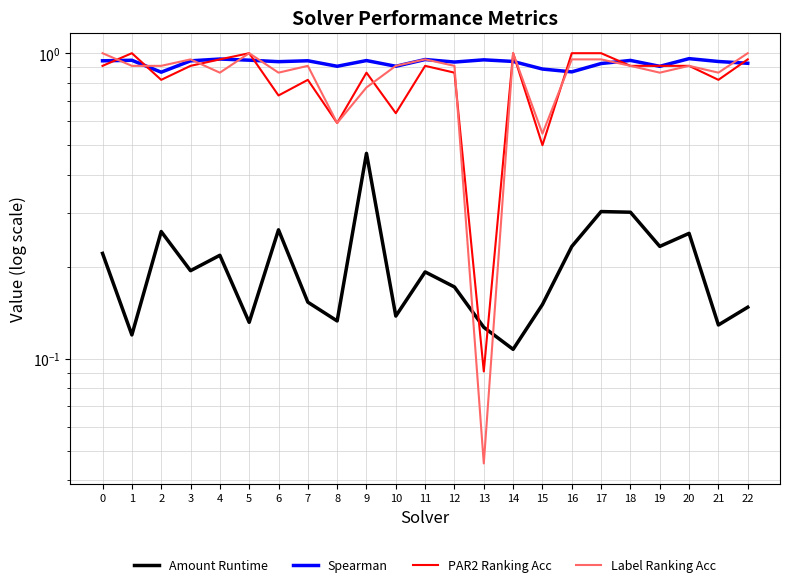

At which label is Amount Runtime closest to 0?

14